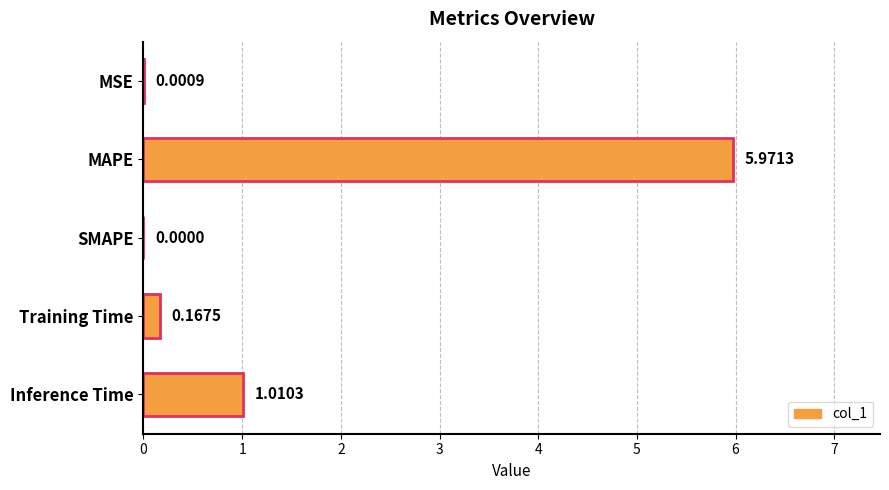

What is the maximum value shown in the chart?

6.0